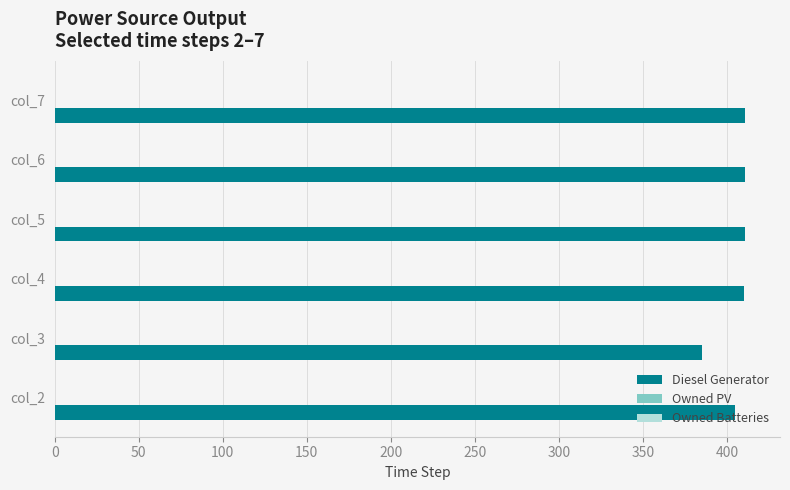

What is the approximate value at col_7, to the nearest 5?

410